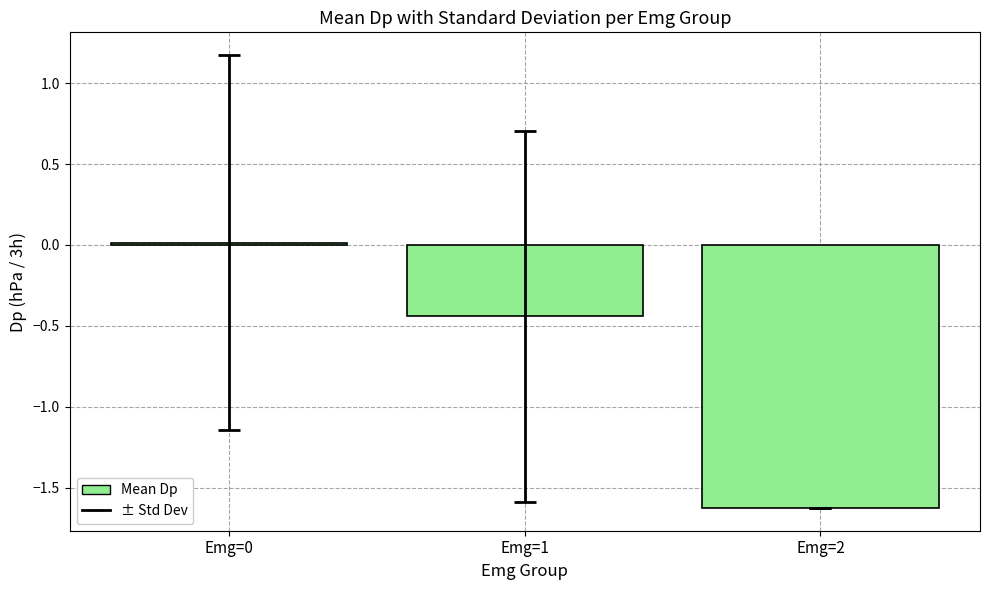

What is the smallest value displayed?

-1.6